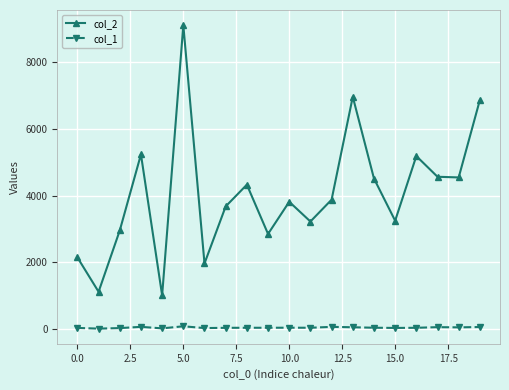

True or false: col_2 has more than 2 points higher than both neighbors.

True